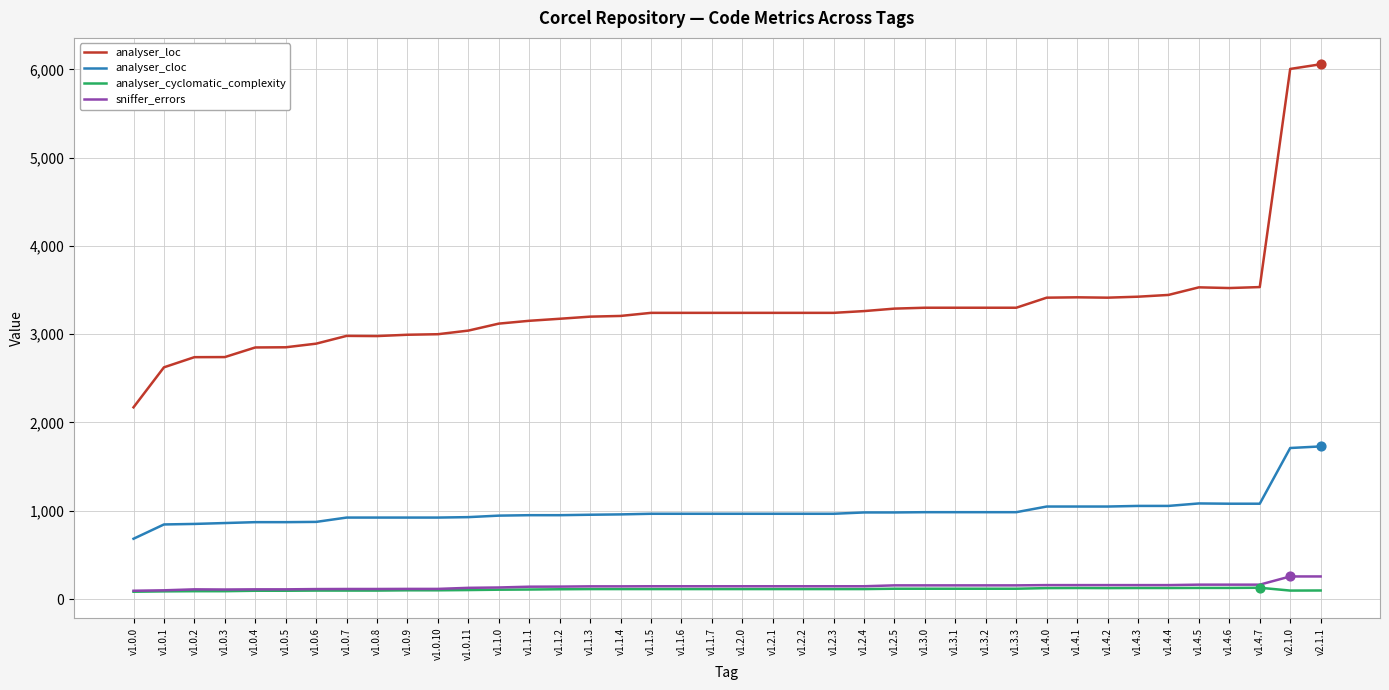

Is the value of analyser_cloc at v1.2.1 greater than the value of sniffer_errors at v1.2.5?

Yes